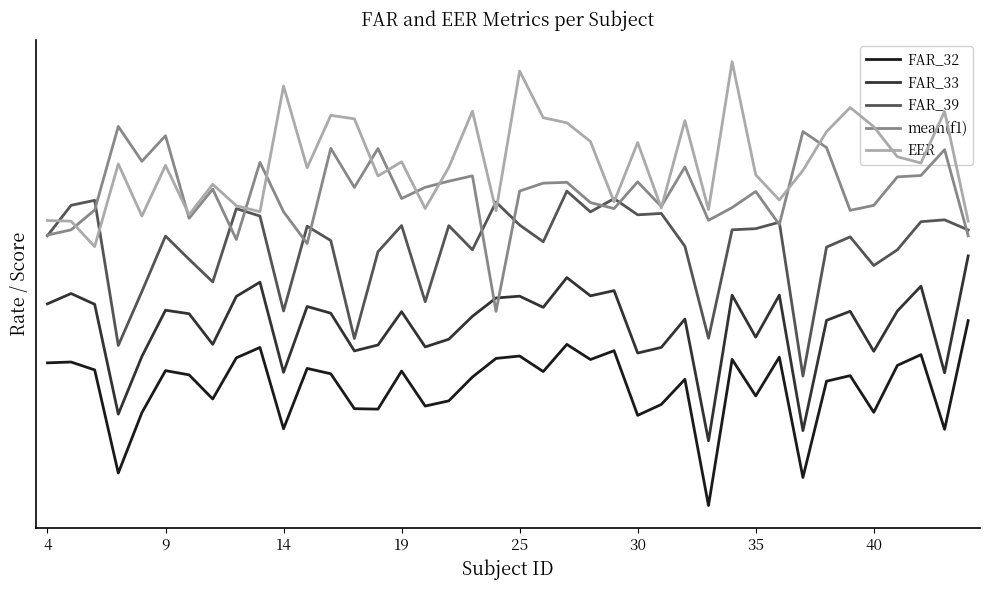

Which series has the largest total across all categories?

EER